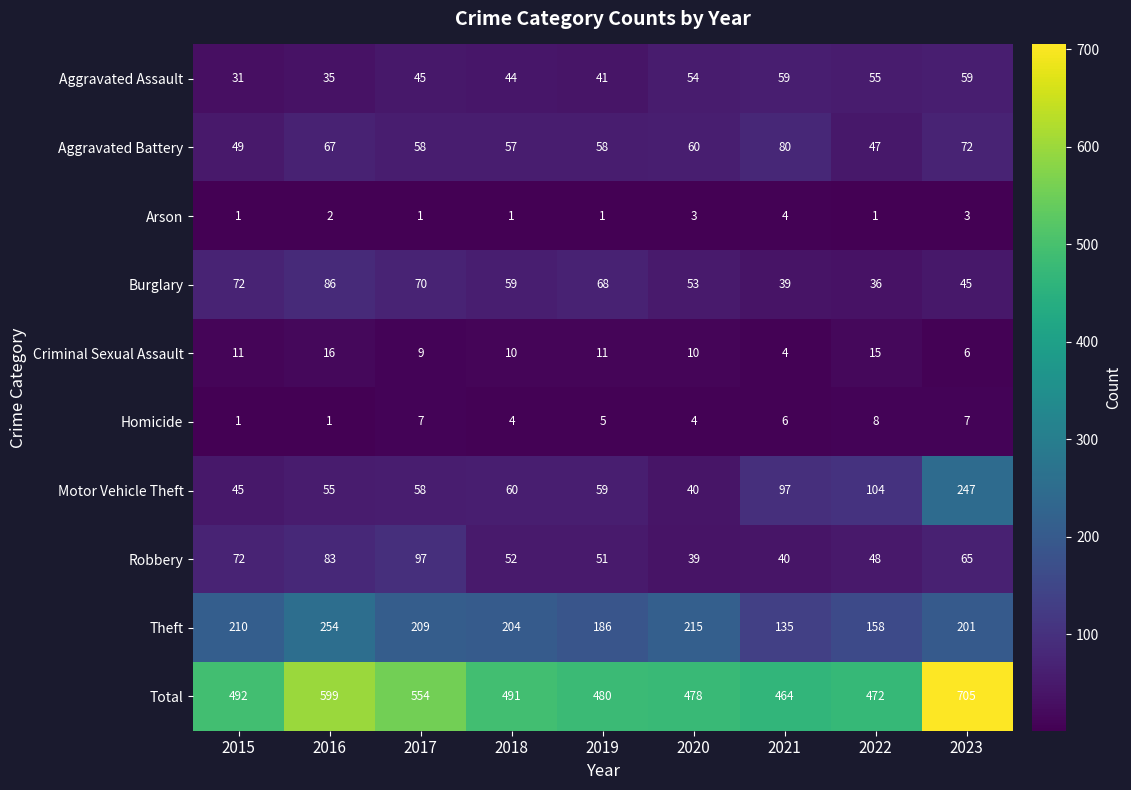

Which category has the highest value in the Motor Vehicle Theft series?

2023